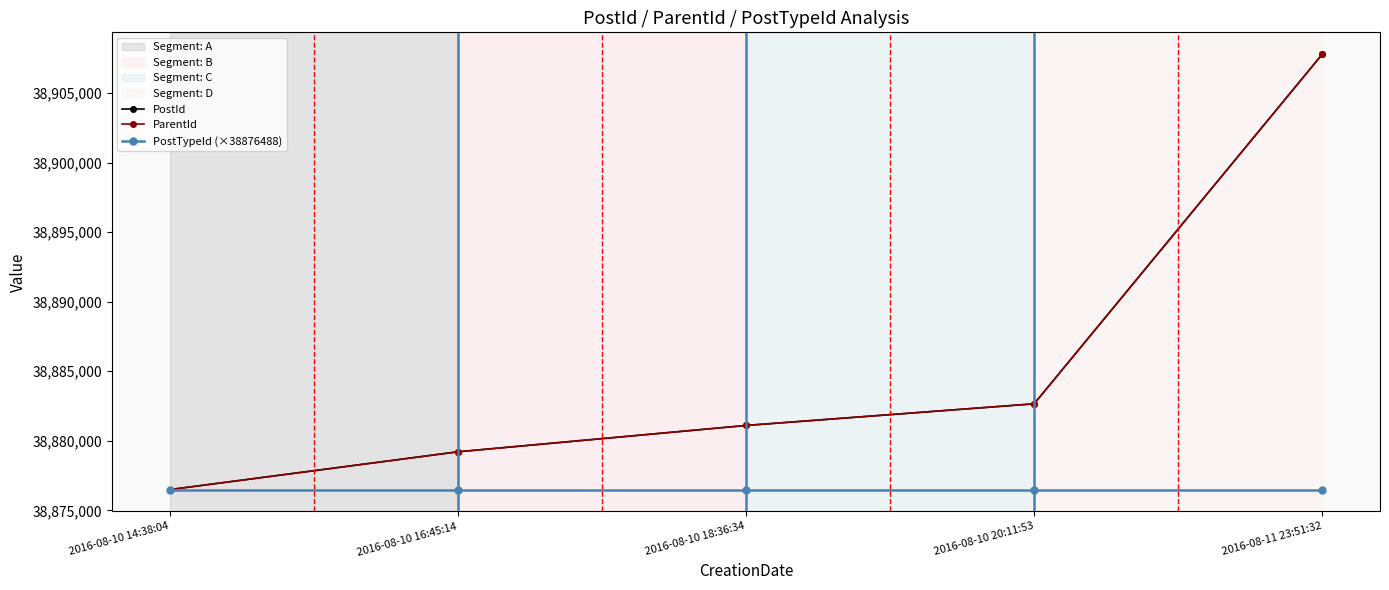

Reading left to right, list all the values displayed in this chart.

PostId: 2016-08-10 14:38:04=38876488	2016-08-10 16:45:14=38879209	2016-08-10 18:36:34=38881103	2016-08-10 20:11:53=38882661	2016-08-11 23:51:32=38907805
ParentId: 2016-08-10 14:38:04=38876488	2016-08-10 16:45:14=38879209	2016-08-10 18:36:34=38881103	2016-08-10 20:11:53=38882661	2016-08-11 23:51:32=38907805
PostTypeId (×38876488): 2016-08-10 14:38:04=38876488	2016-08-10 16:45:14=38876488	2016-08-10 18:36:34=38876488	2016-08-10 20:11:53=38876488	2016-08-11 23:51:32=38876488